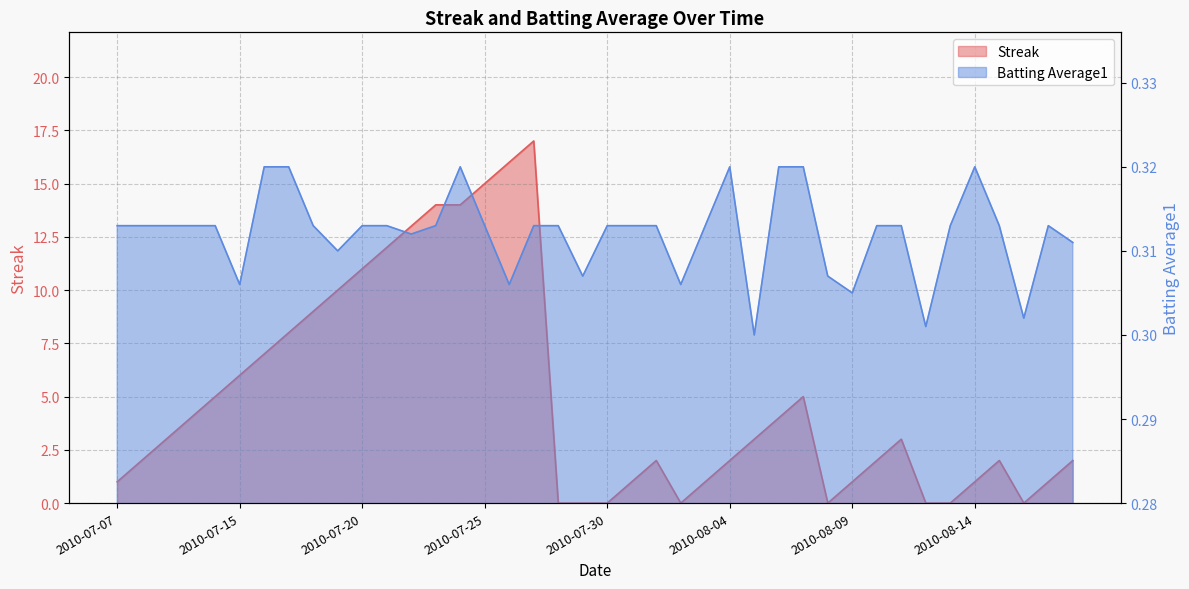

How many Batting Average1 values are between 0 and 1?

40